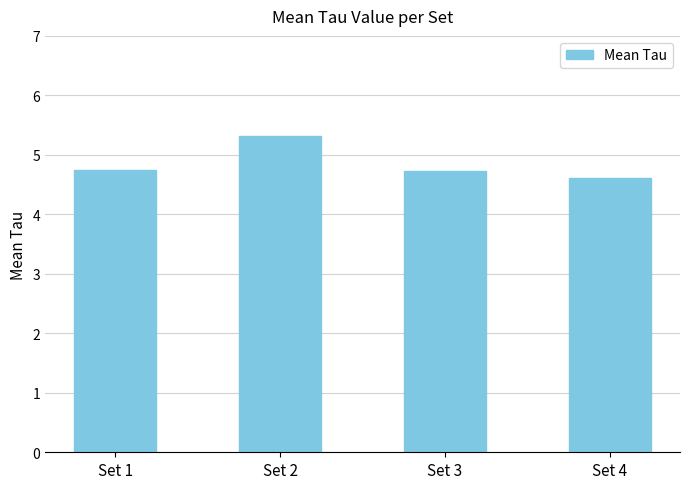

Is it true that the value at Set 3 is 6.7?

False